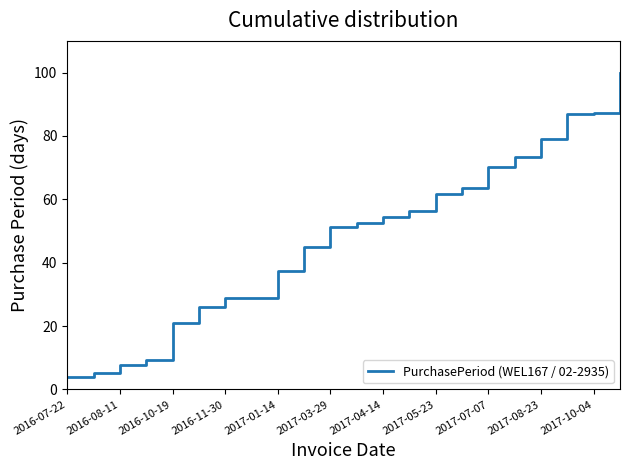

What is the maximum value shown in the chart?

100.0